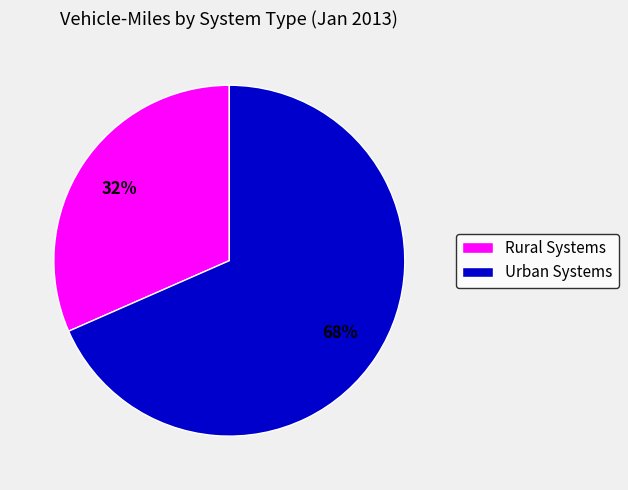

To the nearest percent, what is the combined percentage of Urban Systems and Rural Systems?

100%